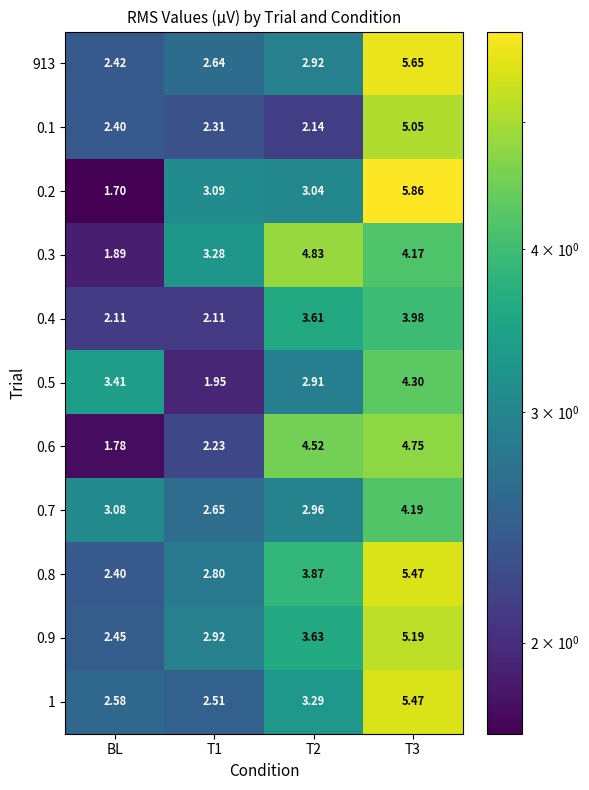

Is the value of 0.6 at T3 greater than the value of 0.1 at T1?

Yes